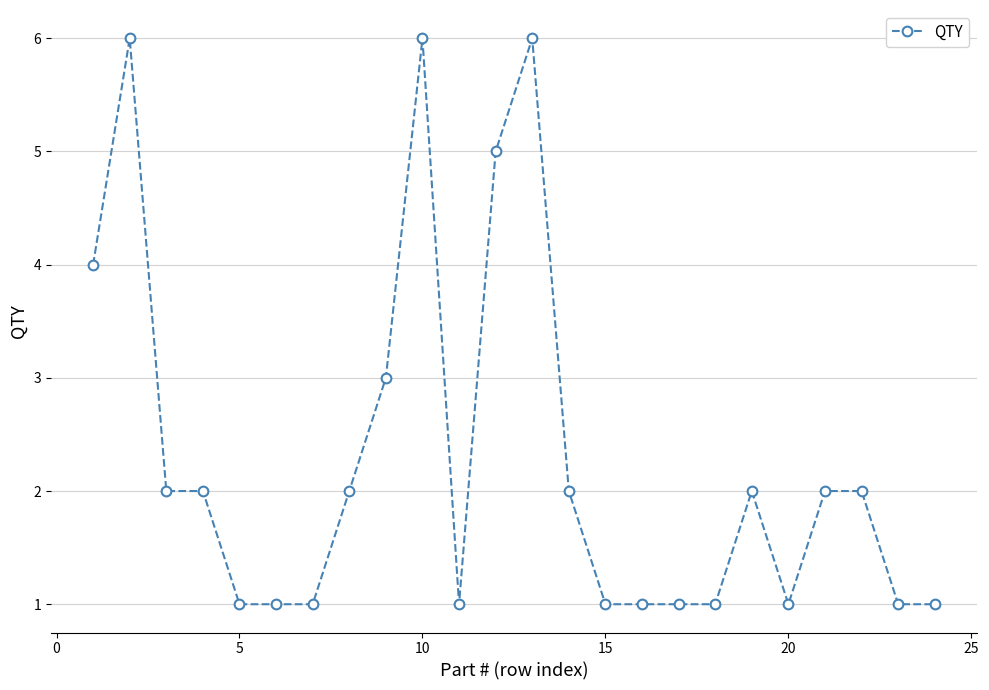

What is the maximum value shown in the chart?

6